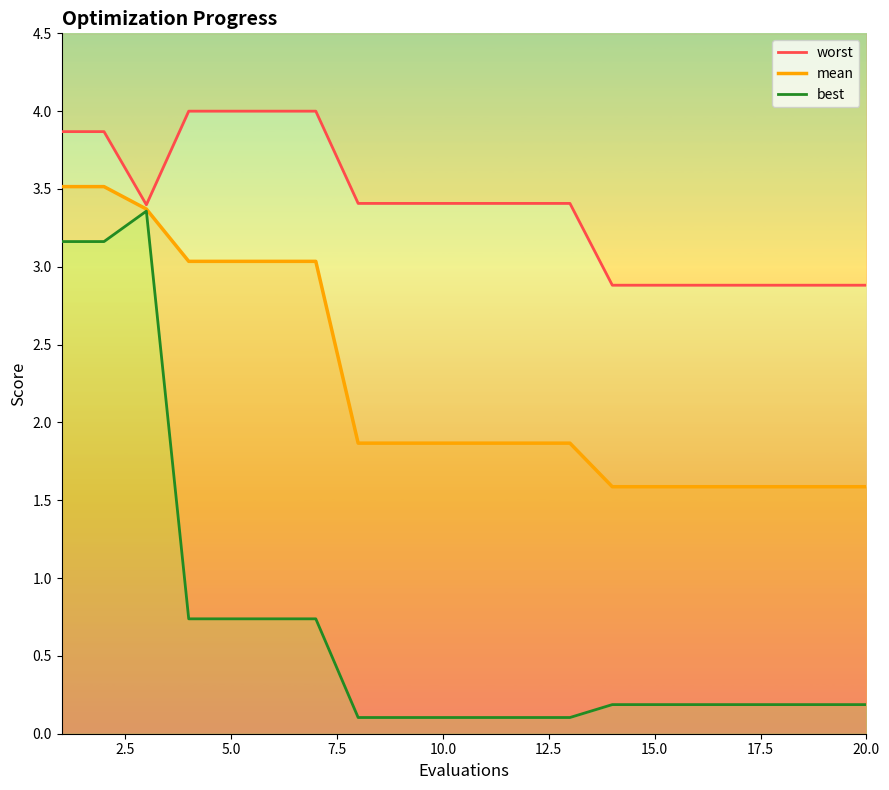

True or false: mean has a value of 1.6 at 20.0.

True